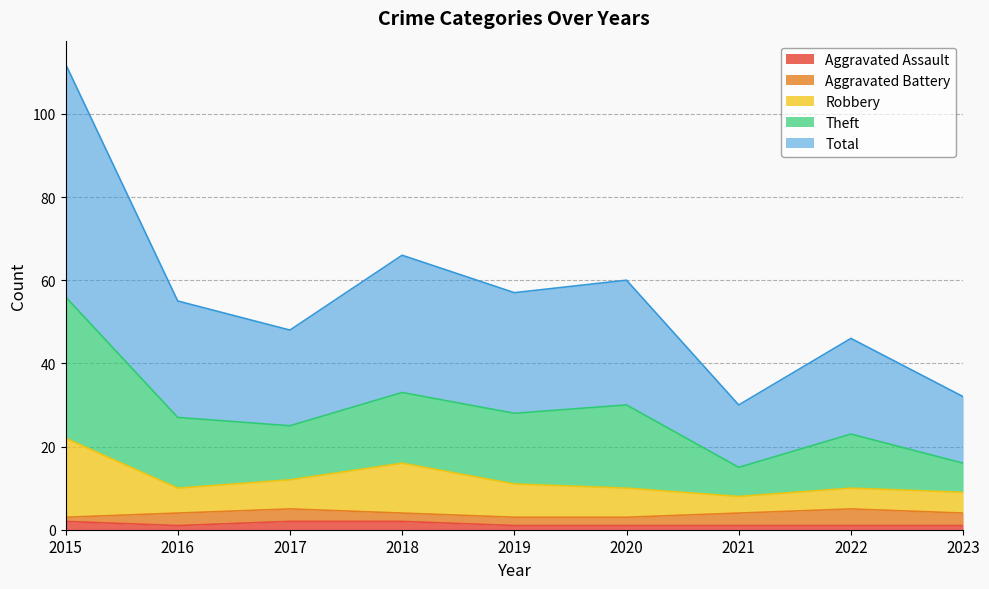

What are all the series names shown in the legend?

Aggravated Assault, Aggravated Battery, Robbery, Theft, Total